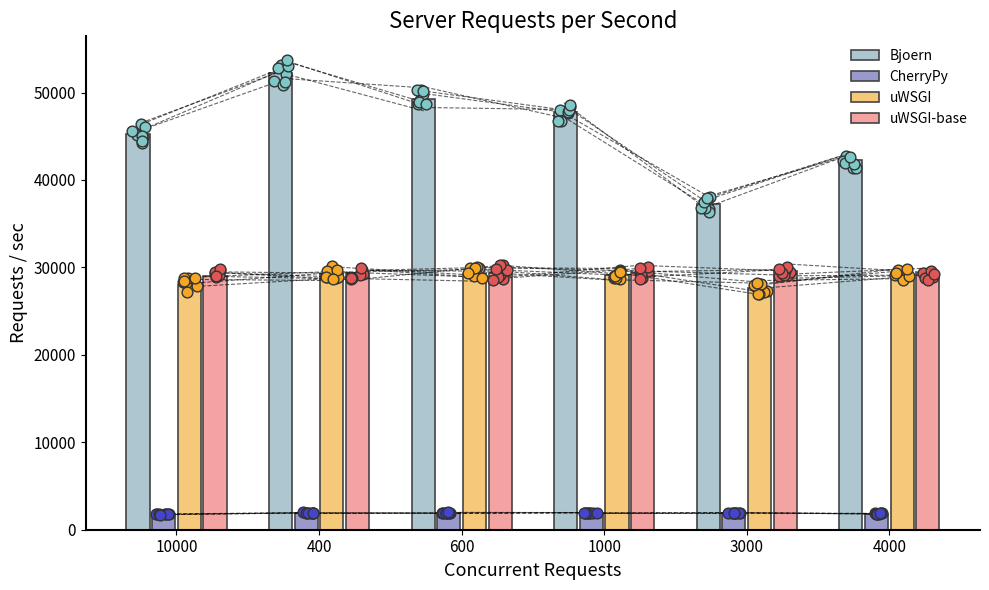

Which series contains the lowest Y value?

CherryPy